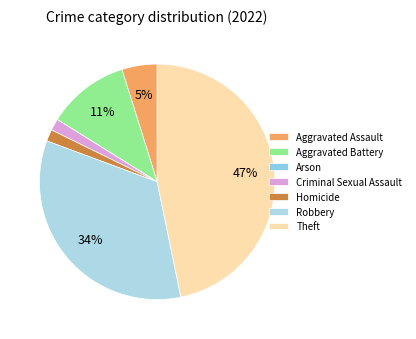

Count the number of slices in the pie.

7